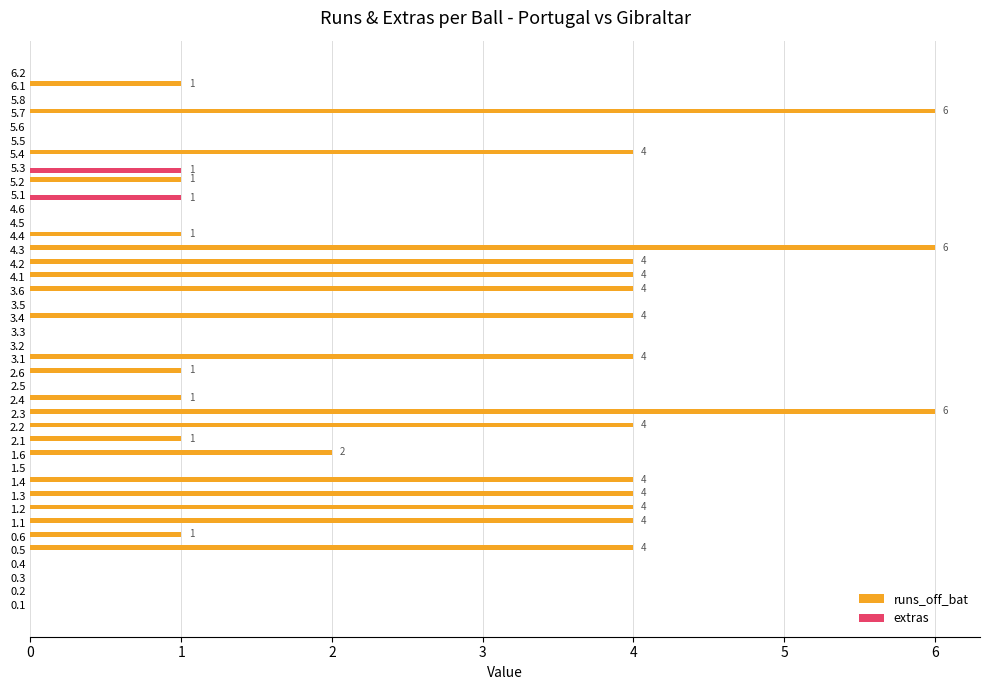

What are all the series names shown in the legend?

runs_off_bat, extras